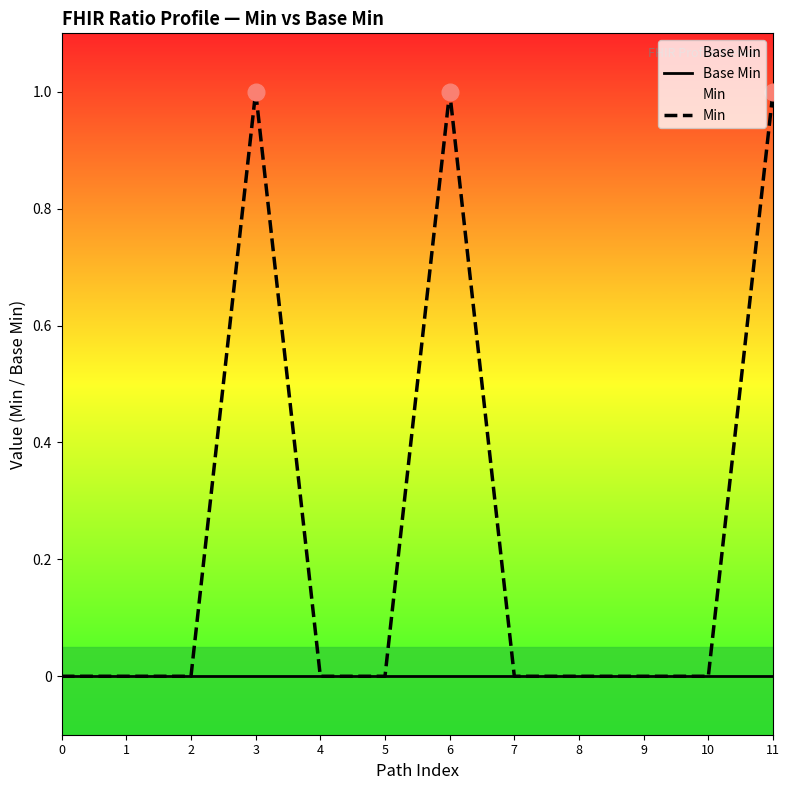

How many lines are shown in the chart?

2